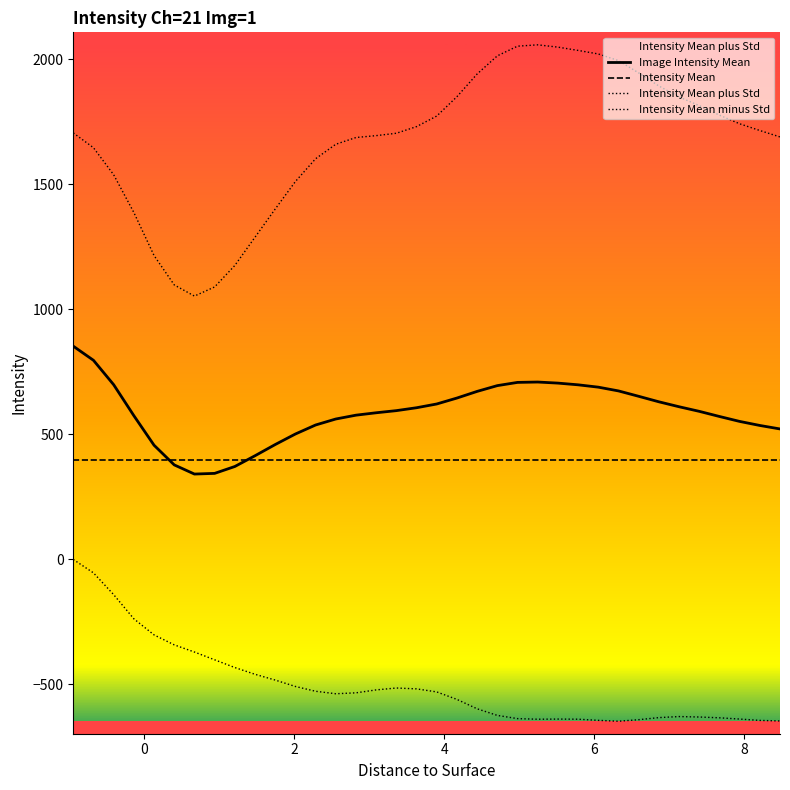

True or false: Intensity Mean plus Std and Image Intensity Mean intersect in this chart.

False